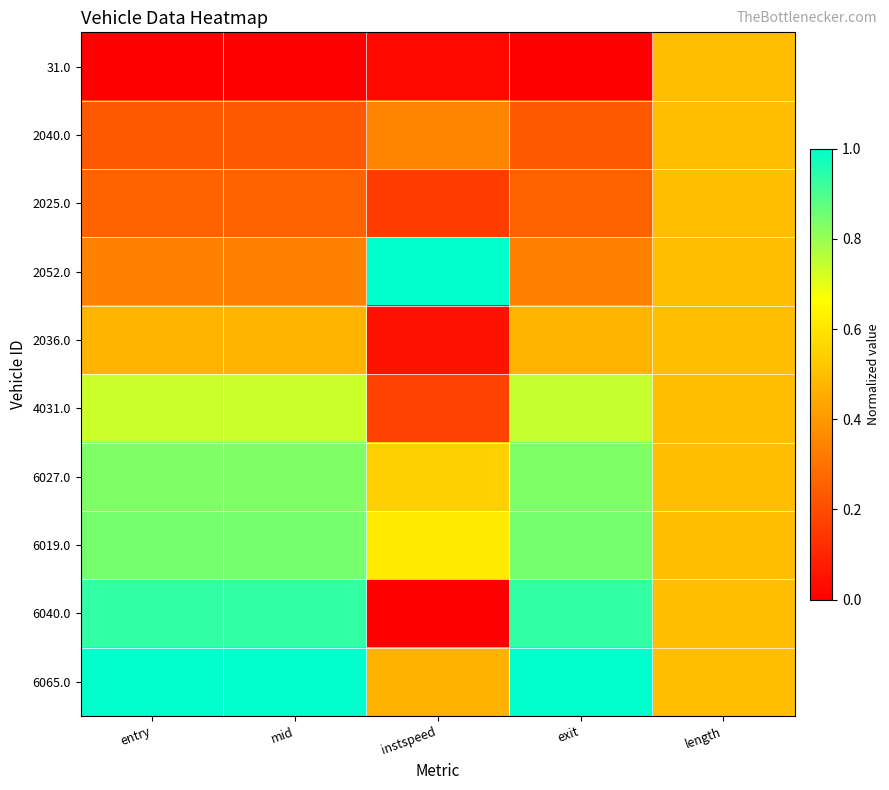

Reading left to right, what are all the values shown in this chart?

31.0: entry=0.0	mid=0.0	instspeed=0.0	exit=0.0	length=0.5
2040.0: entry=0.2	mid=0.2	instspeed=0.3	exit=0.2	length=0.5
2025.0: entry=0.3	mid=0.3	instspeed=0.2	exit=0.3	length=0.5
2052.0: entry=0.3	mid=0.3	instspeed=1.0	exit=0.3	length=0.5
2036.0: entry=0.5	mid=0.5	instspeed=0.0	exit=0.5	length=0.5
4031.0: entry=0.7	mid=0.7	instspeed=0.2	exit=0.7	length=0.5
6027.0: entry=0.8	mid=0.8	instspeed=0.5	exit=0.8	length=0.5
6019.0: entry=0.8	mid=0.8	instspeed=0.6	exit=0.8	length=0.5
6040.0: entry=0.9	mid=0.9	instspeed=0.0	exit=0.9	length=0.5
6065.0: entry=1.0	mid=1.0	instspeed=0.5	exit=1.0	length=0.5